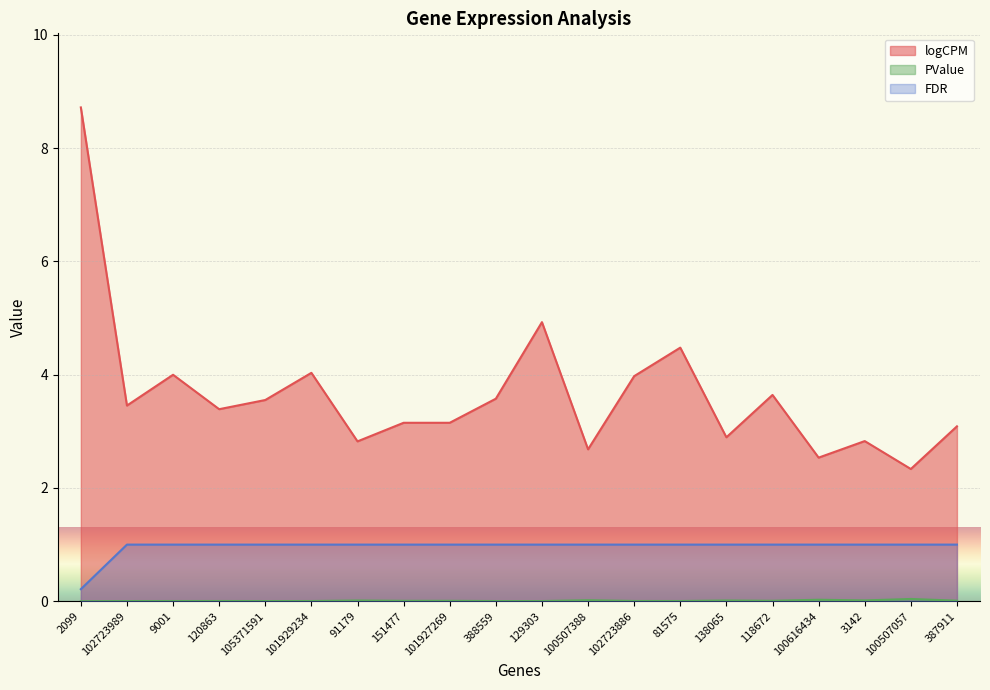

Rank the series by their maximum value, from lowest to highest.

PValue, FDR, logCPM